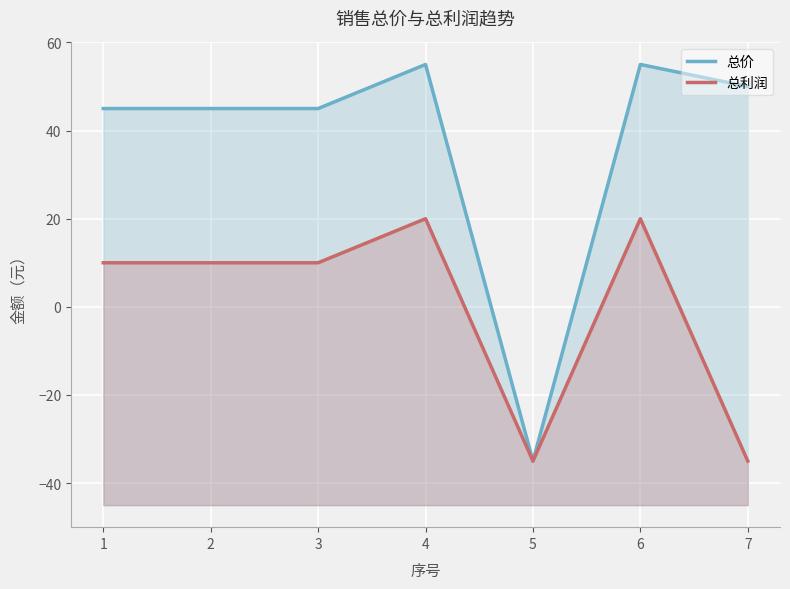

What are all the series names shown in the legend?

总价, 总利润